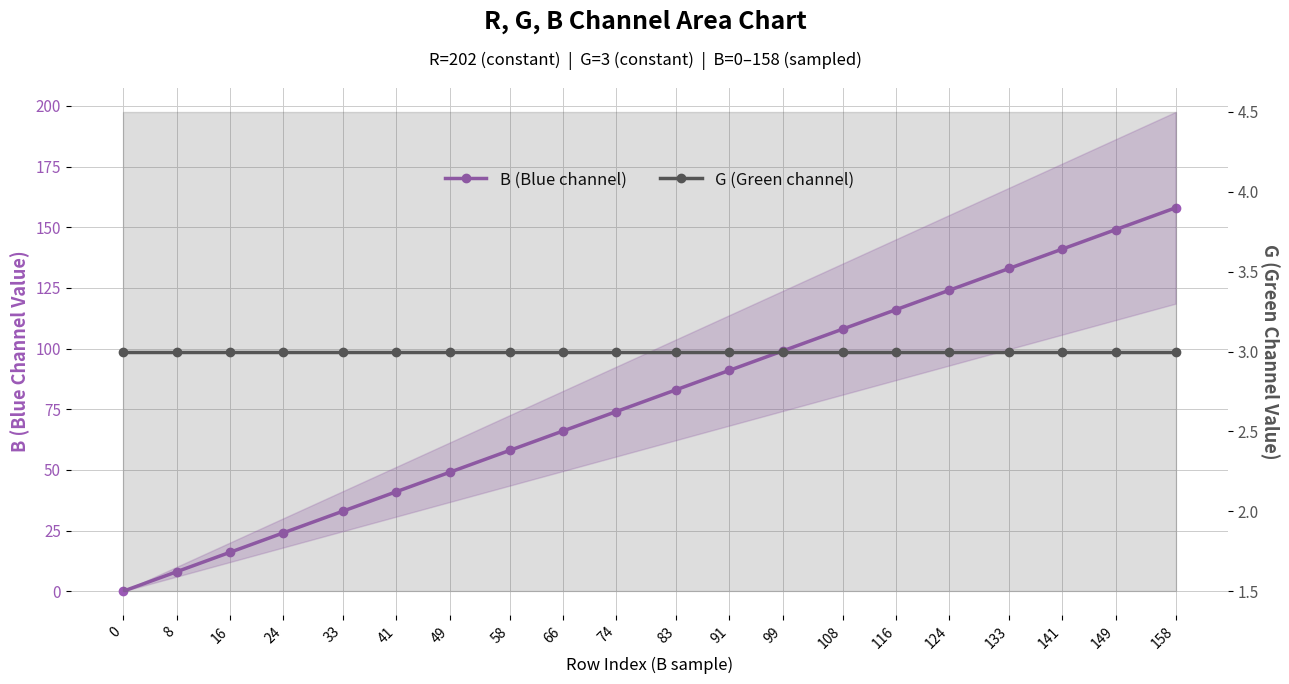

What value does the B (Blue channel) series have at 33?

33